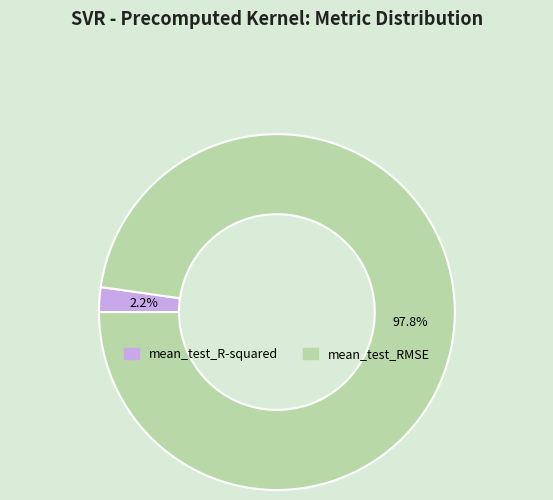

What is the total percentage of mean_test_RMSE and mean_test_R-squared?

100.0%